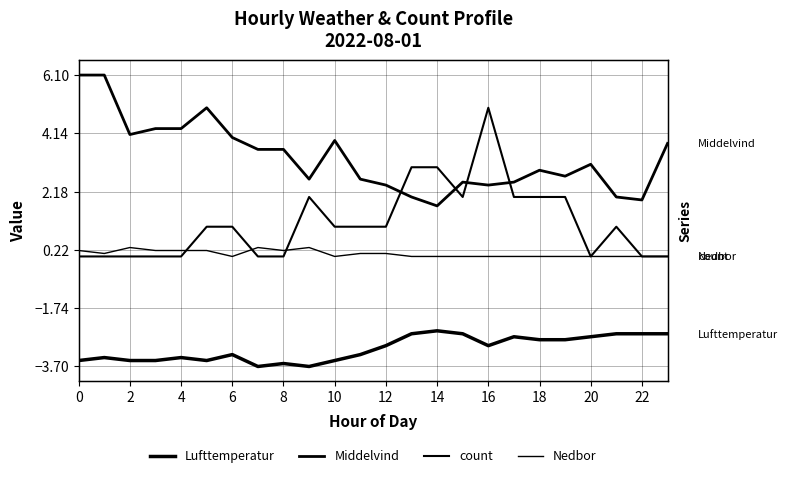

At which label is Middelvind closest to 3?

18